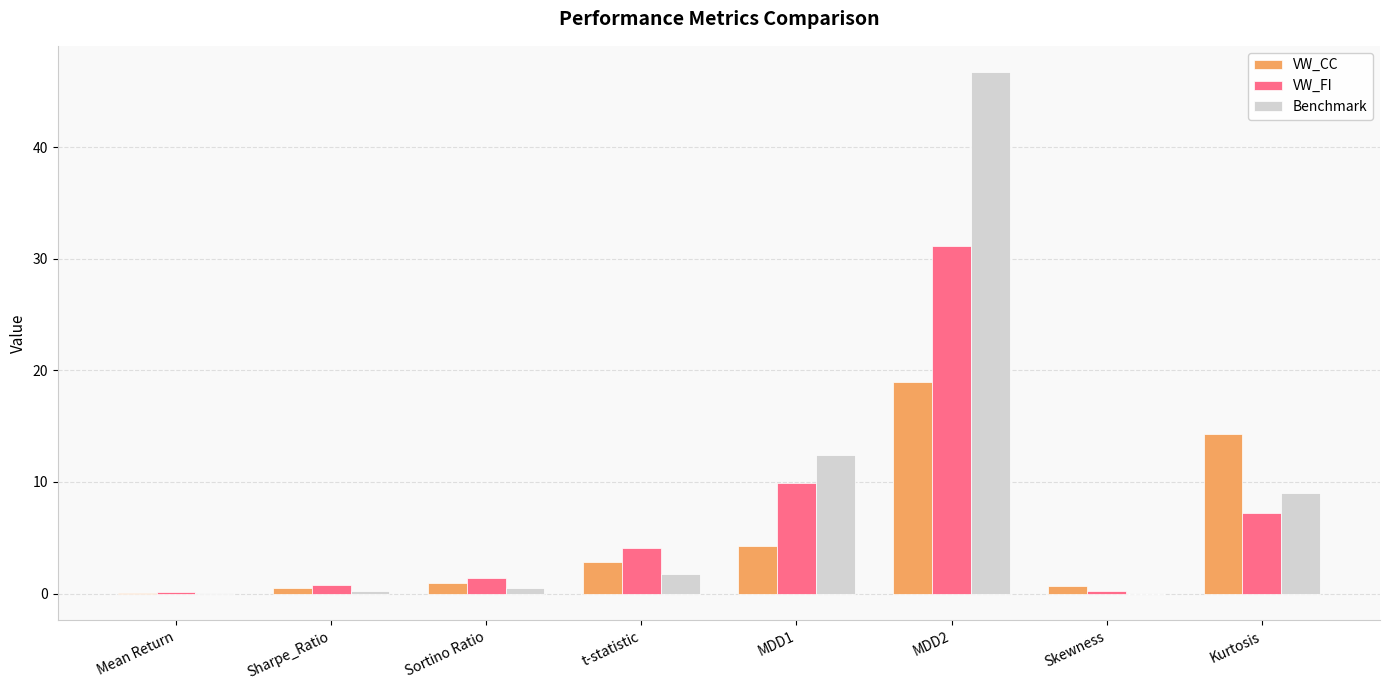

Which category has the highest value in the Benchmark series?

MDD2